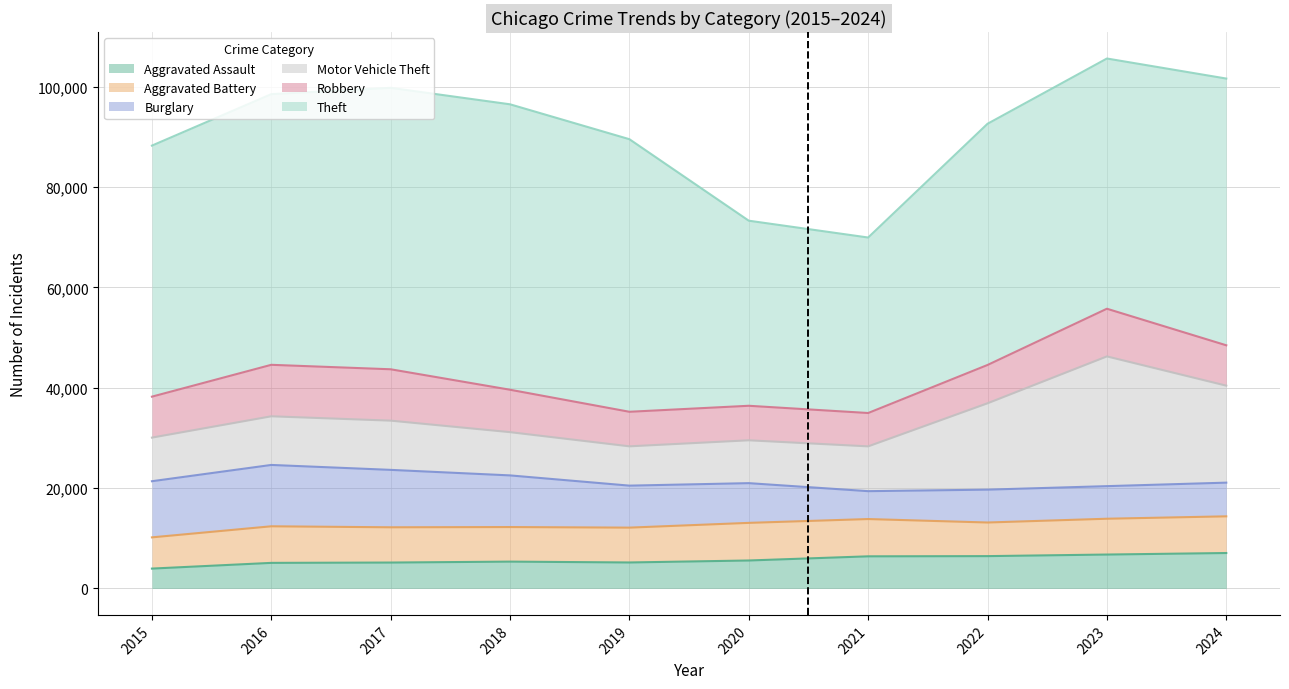

How many interior local valleys does the Aggravated Assault series have?

1